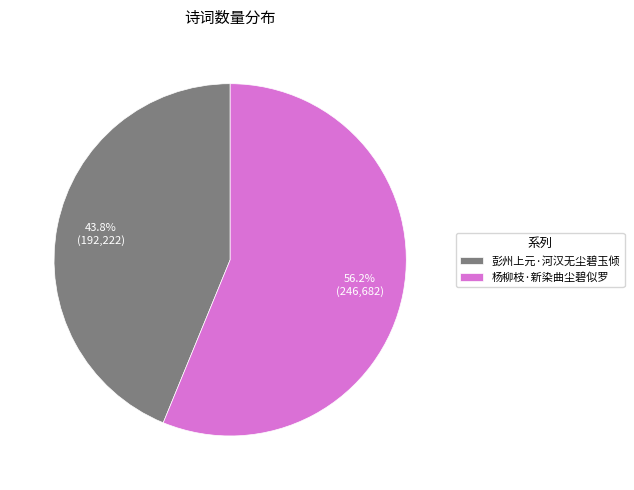

How many slices are in this pie chart?

2